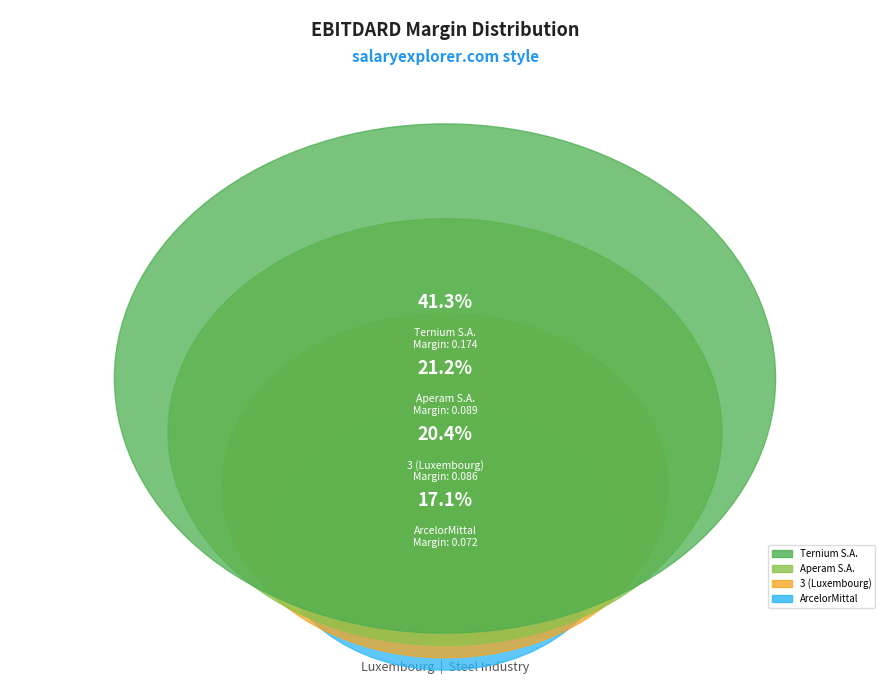

The Aperam S.A. (ENXTAM:APAM) slice represents 21% of the pie. True or false?

True